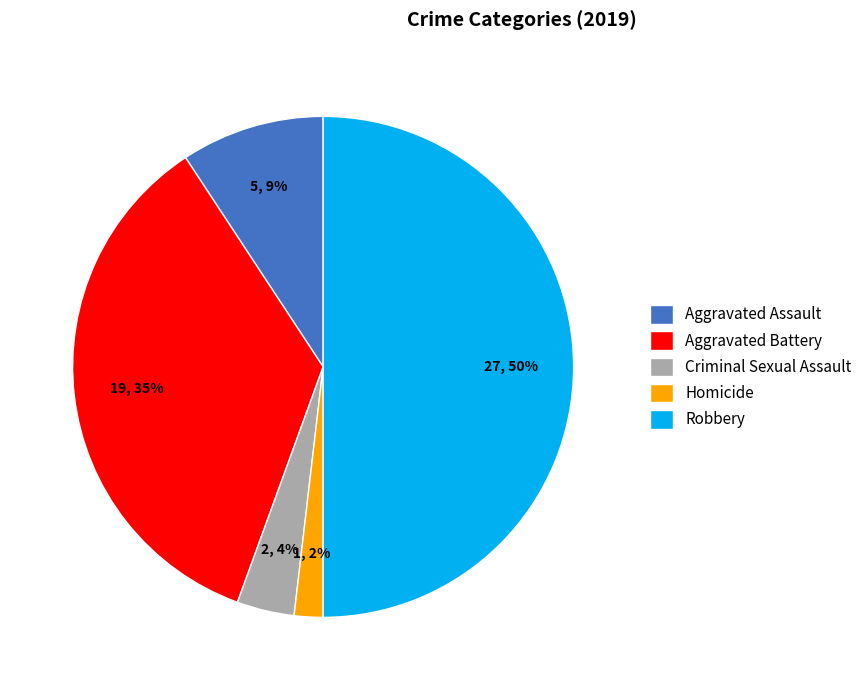

To the nearest percent, what portion does Aggravated Assault represent?

9%